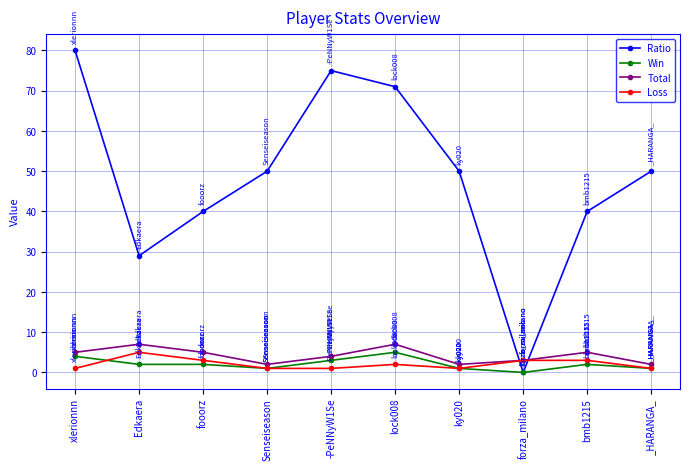

How many values in Win are above zero?

9